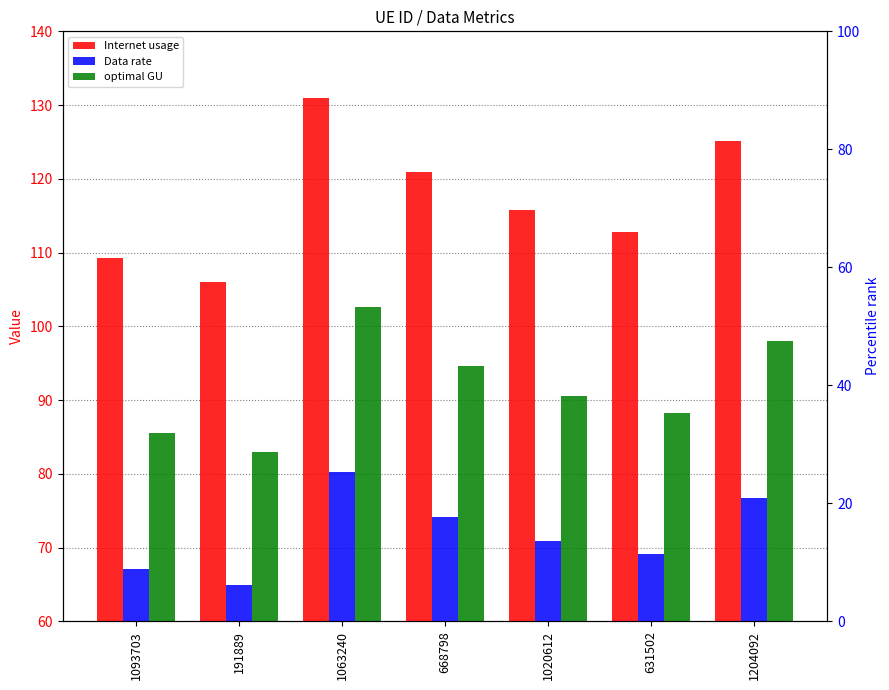

At 631502, list the series in order from smallest to largest.

Data rate, optimal GU, Internet usage